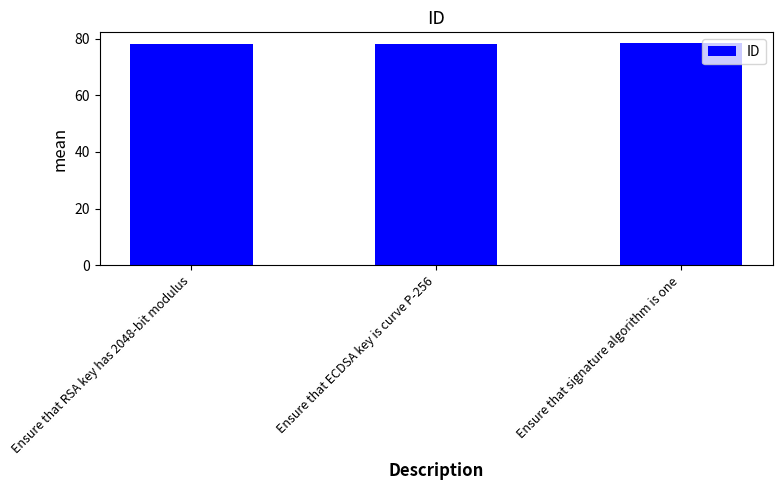

The value at Ensure that ECDSA key is curve P-256 is 78.2. True or false?

True